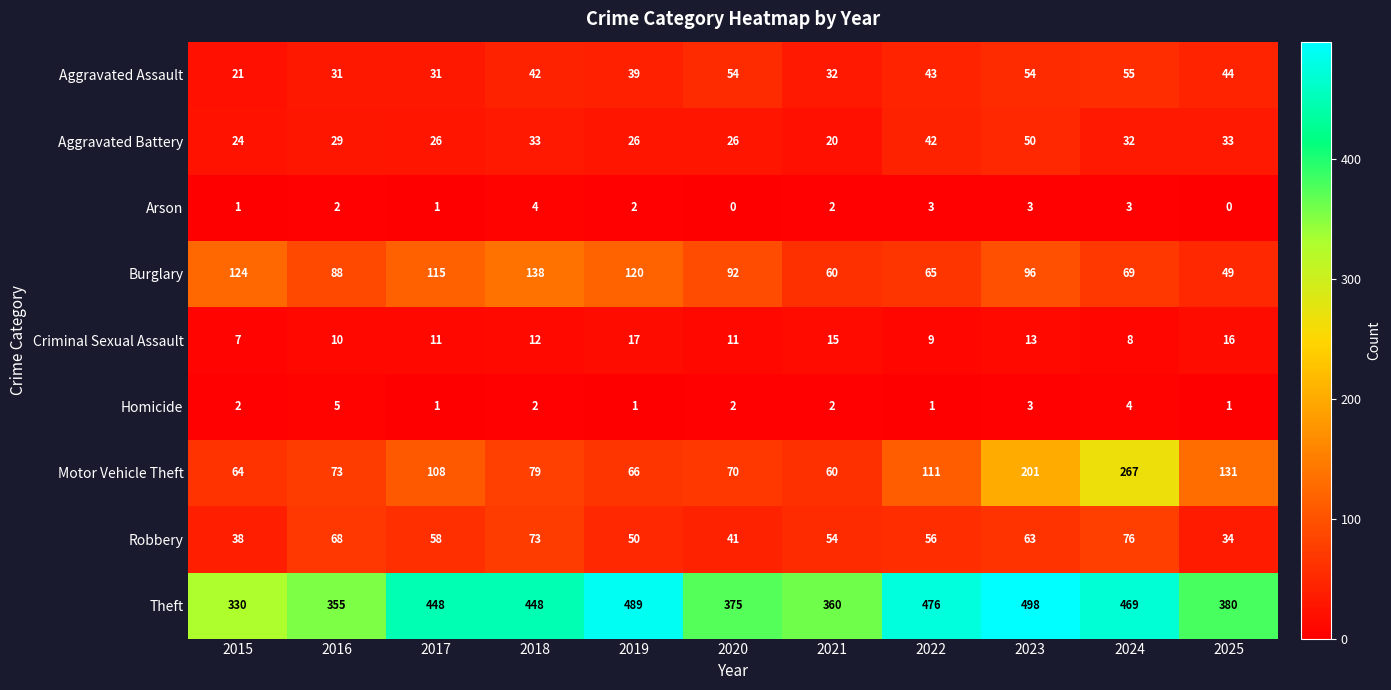

What is the minimum value for Theft?

330